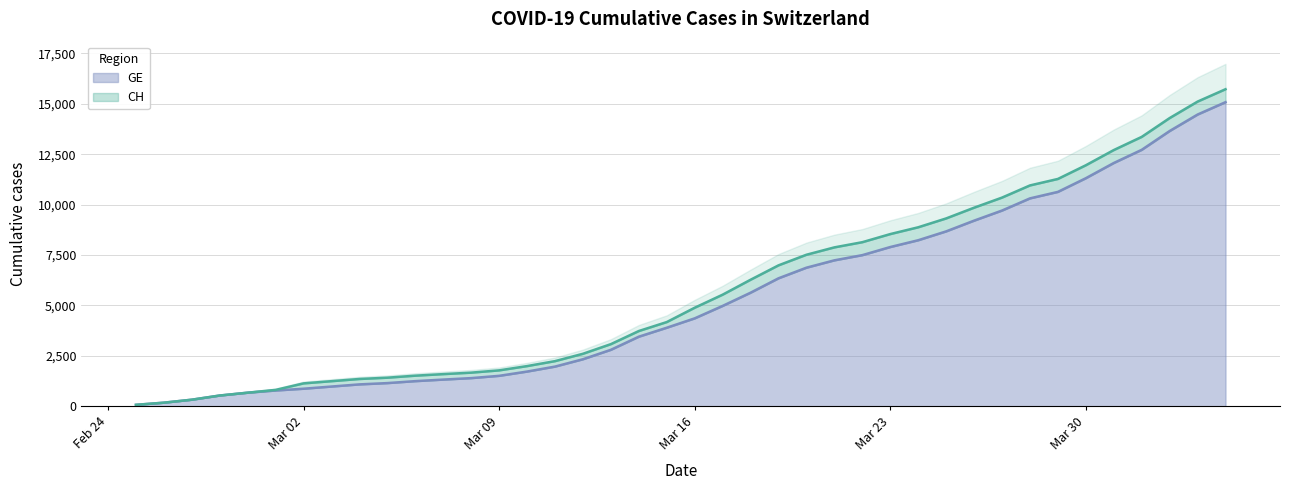

Reading right to left, extract all data points from this chart.

CH: 15719	15106	14289	13356	12703	11949	11271	10949	10346	9845	9313	8874	8537	8135	7878	7513	6987	6273	5533	4886	4175	3731	3081	2603	2238	1992	1780	1667	1594	1517	1417	1353	1244	1135	812	673	533	326	178	72
GE: 15077	14464	13647	12714	12061	11307	10629	10307	9704	9203	8671	8232	7895	7493	7236	6871	6345	5631	4976	4359	3894	3450	2800	2332	1967	1721	1509	1396	1323	1246	1149	1085	978	870	782	673	533	326	178	72